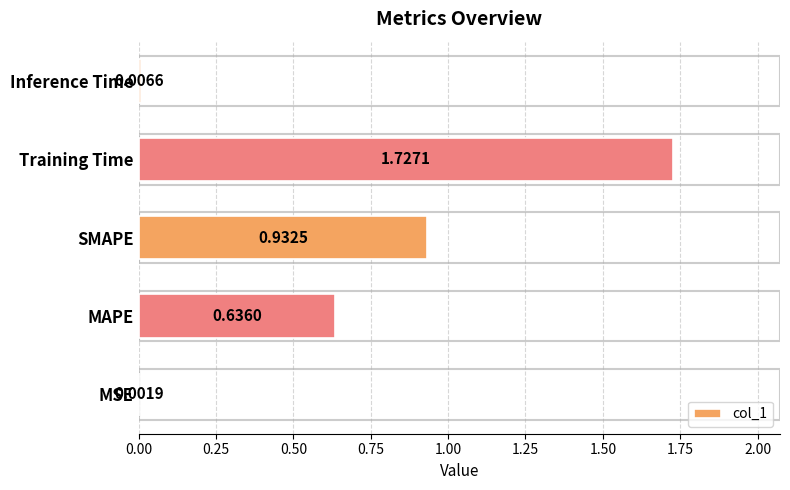

What is the sum of the values at MAPE and SMAPE?

1.6